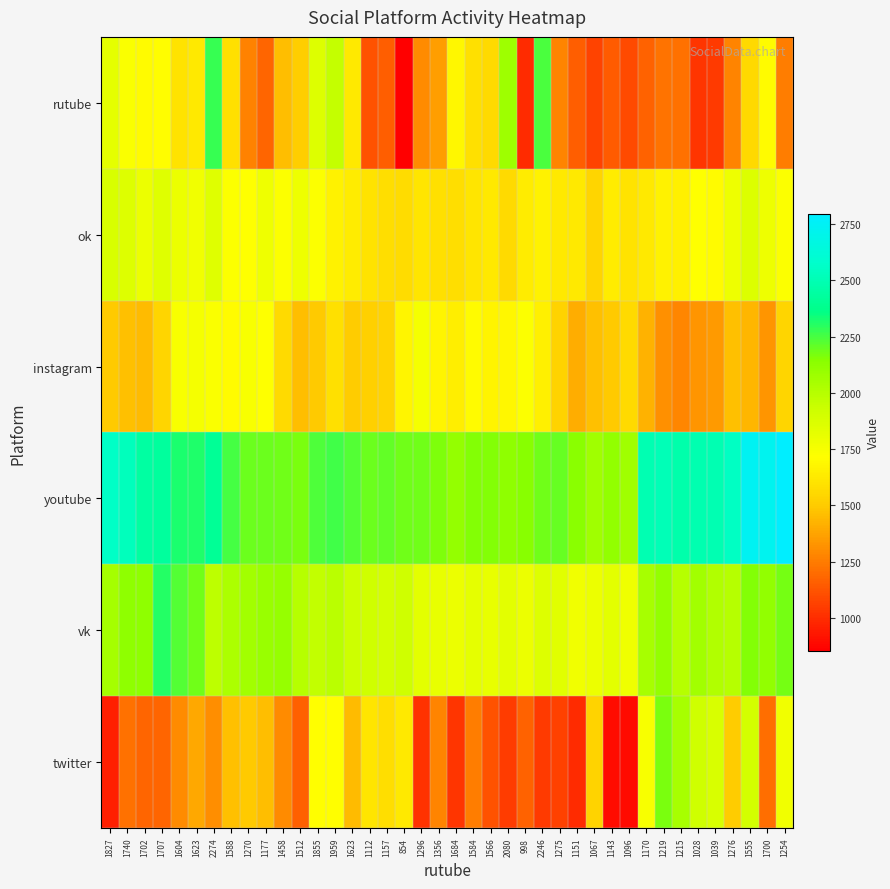

What is the total value across all series at 1067?

9478